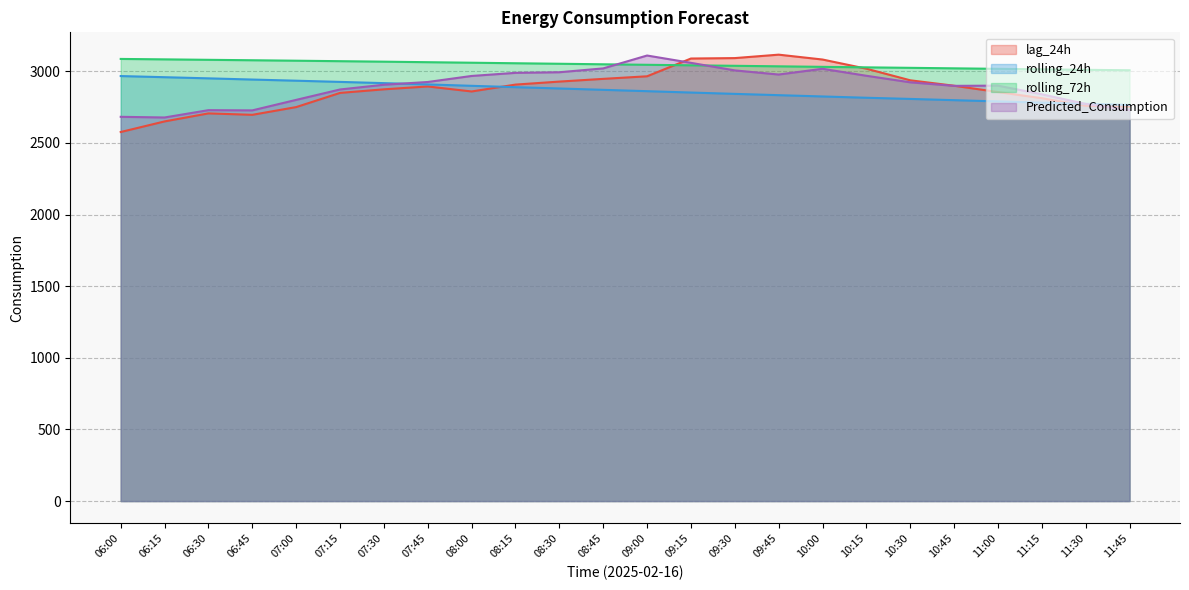

What are all the series names shown in the legend?

lag_24h, rolling_24h, rolling_72h, Predicted_Consumption